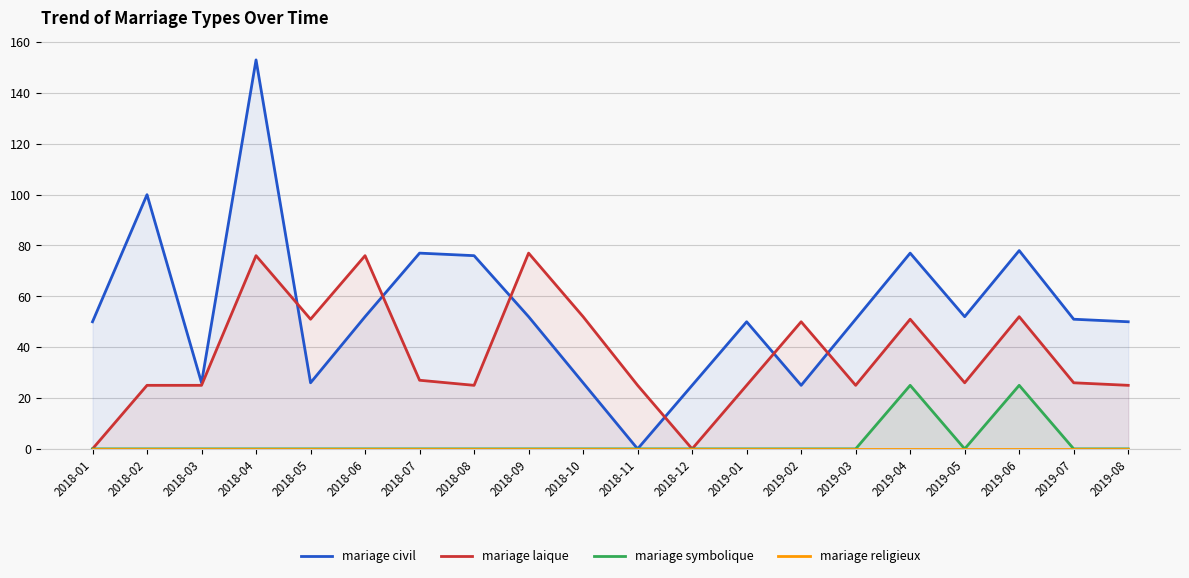

The value of mariage symbolique at 2019-02 is -17. True or false?

False